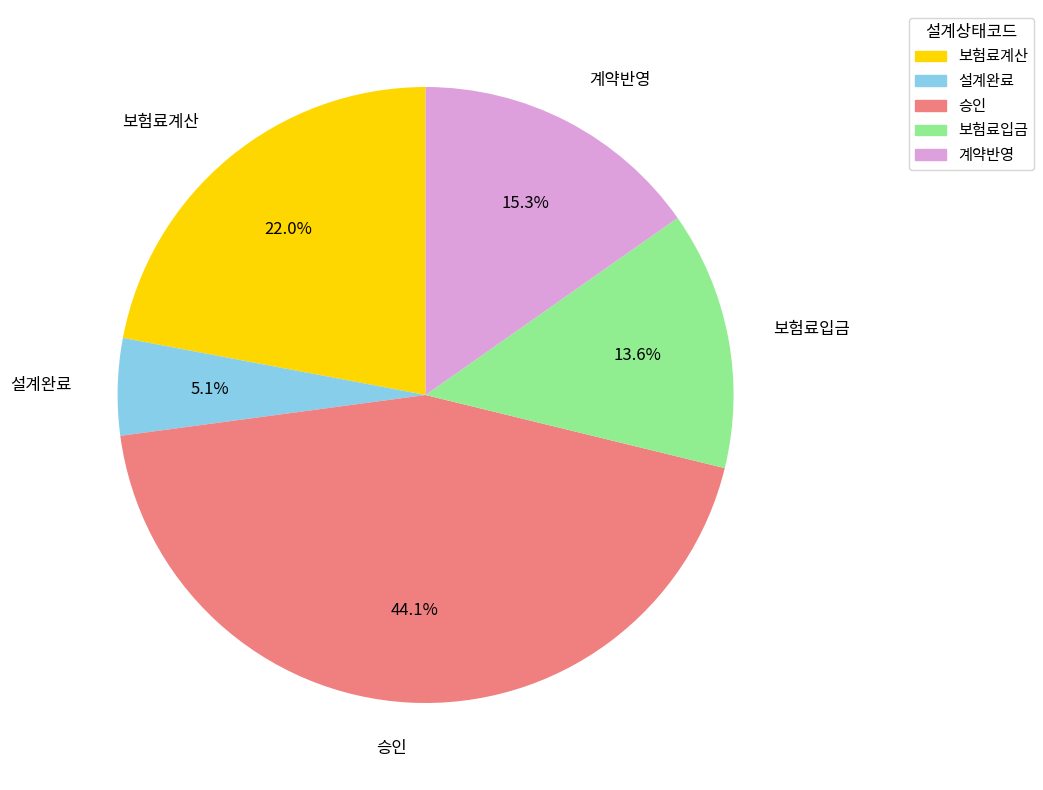

Rank the categories by value from lowest to highest.

설계완료, 보험료입금, 계약반영, 보험료계산, 승인